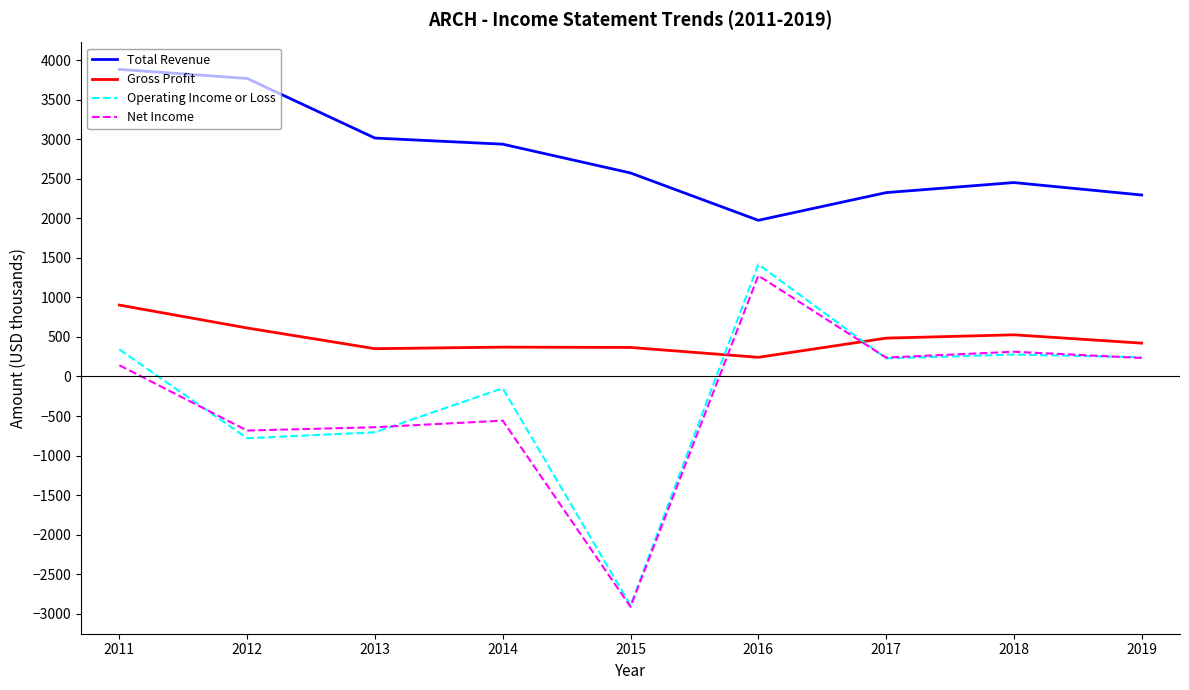

At which label is Operating Income or Loss closest to -737?

2013